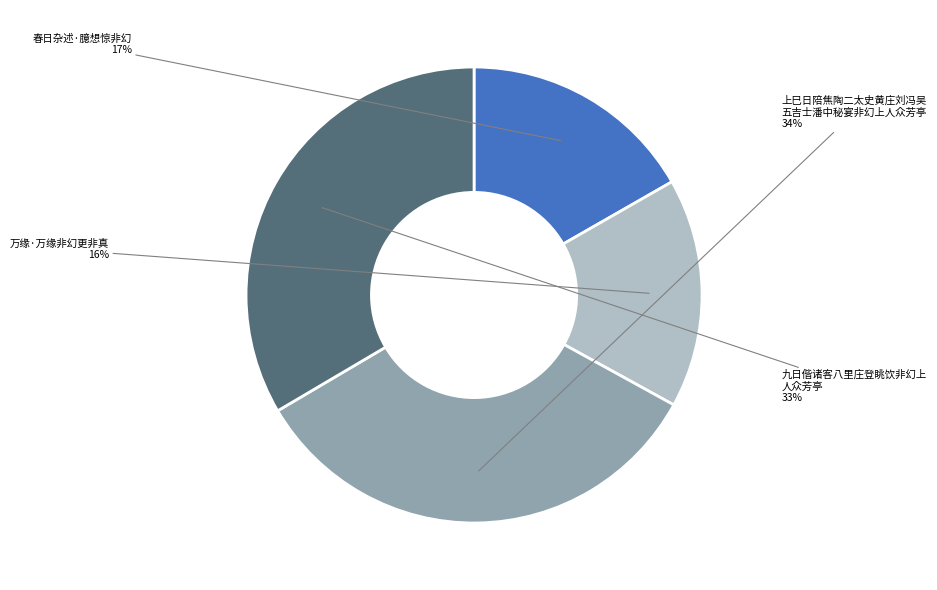

How many segments does this pie chart have?

4